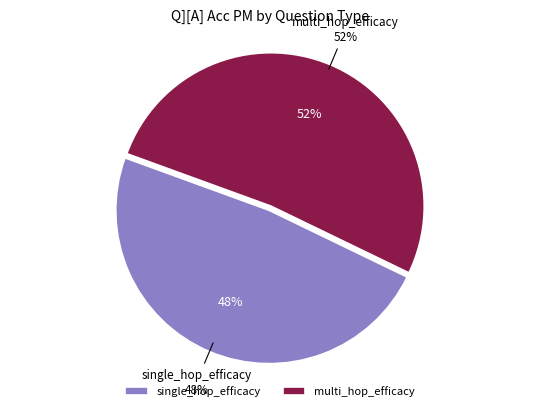

What percentage do multi_hop_efficacy and single_hop_efficacy together represent?

100.0%